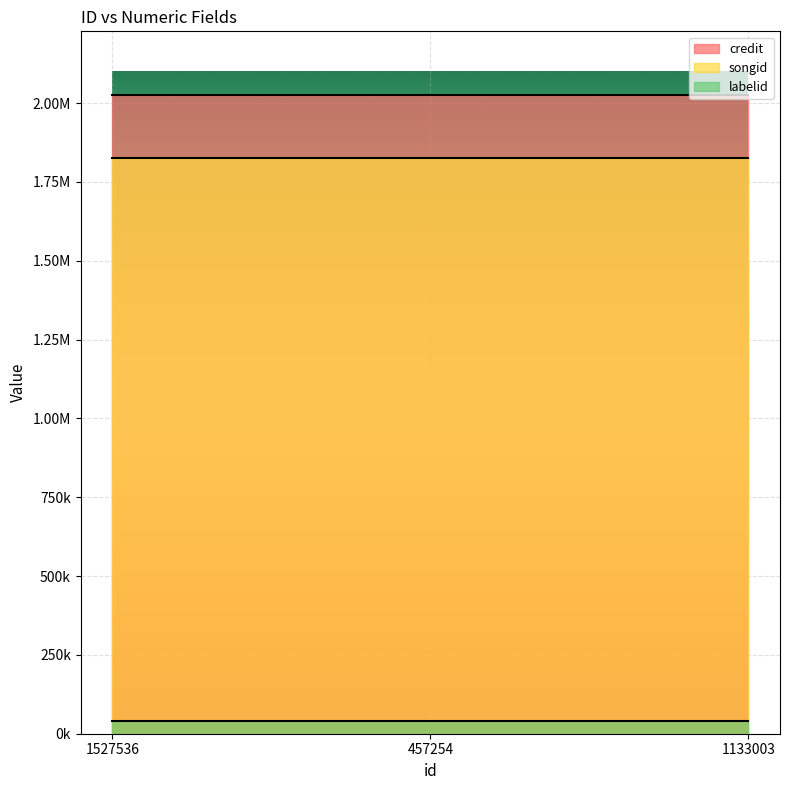

What is the spread (max minus min) of values at 457254?

1984908